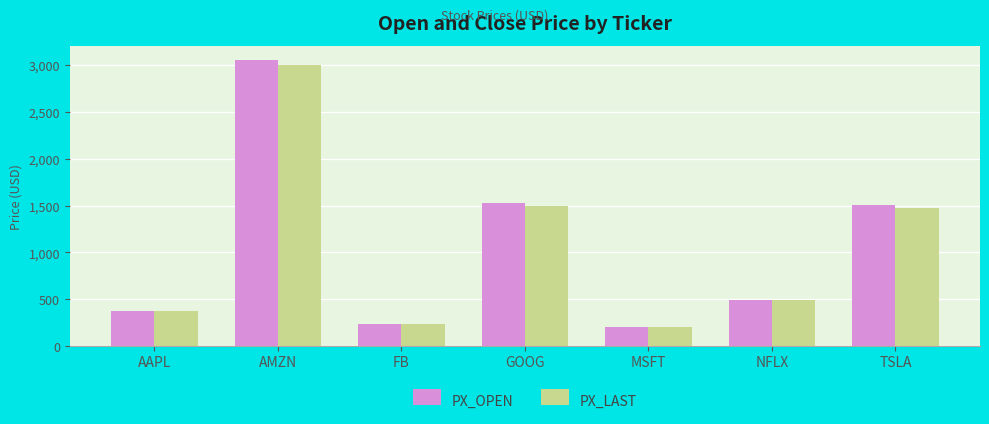

What are all the series names shown in the legend?

PX_OPEN, PX_LAST